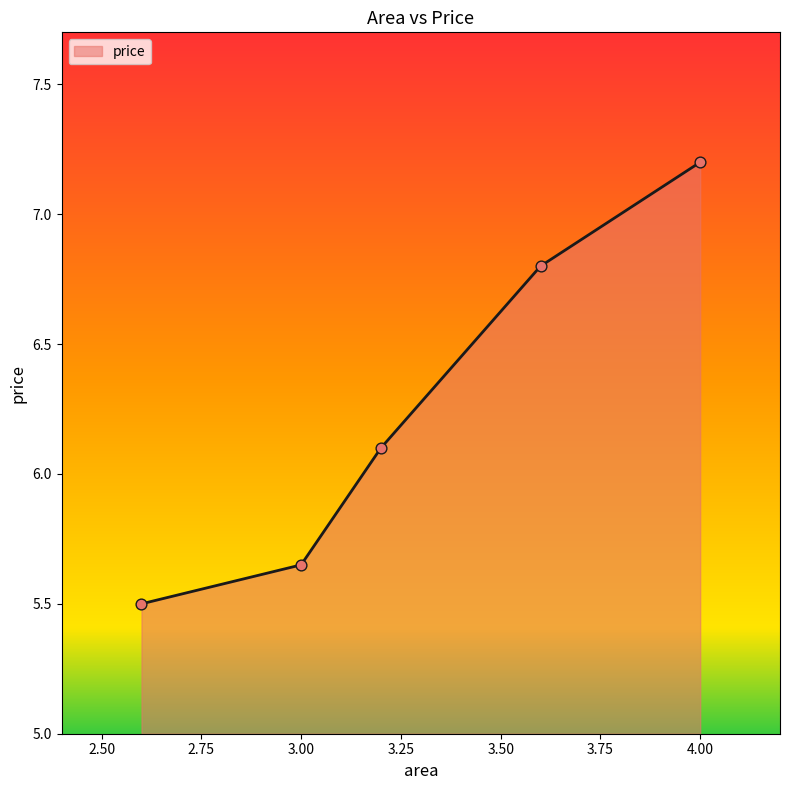

What is the difference between the second highest and minimum values?

1.3